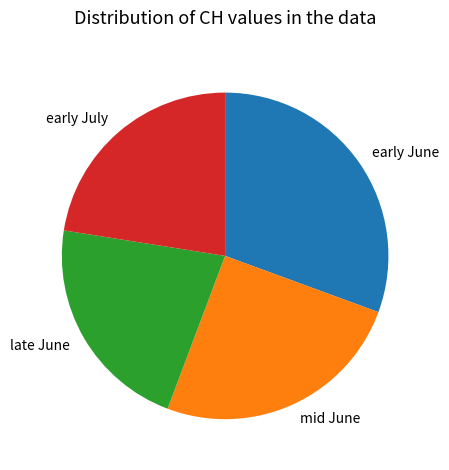

Is it true that early June is 25% of the pie?

False